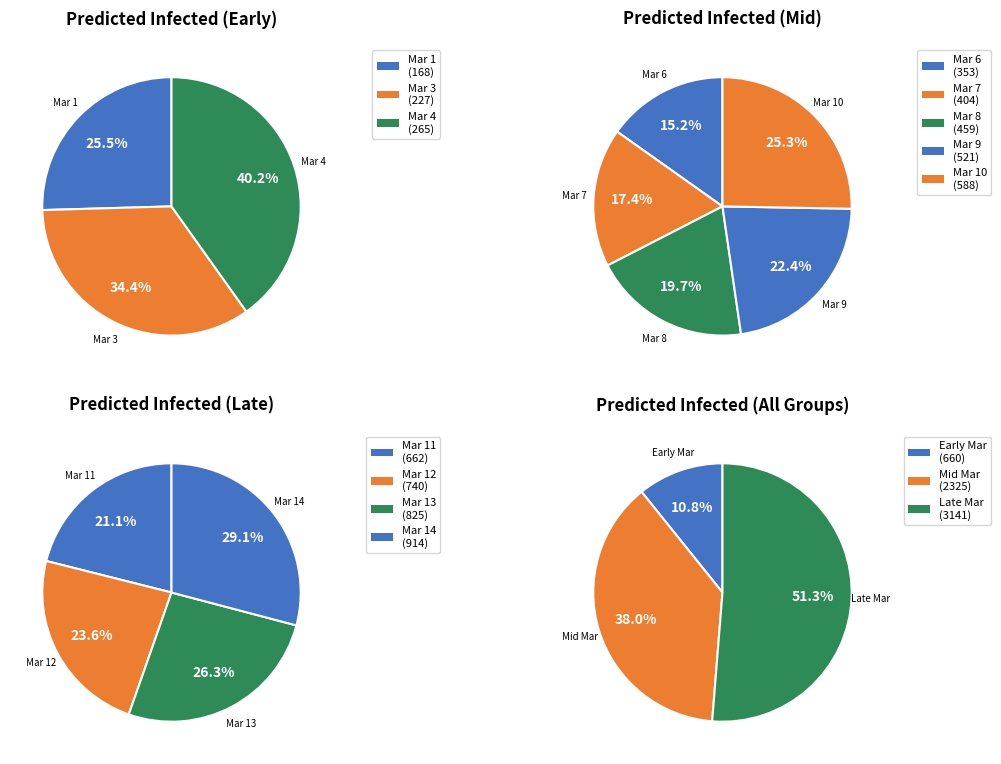

To the nearest percent, what portion does 2020-03-06 represent?

6%